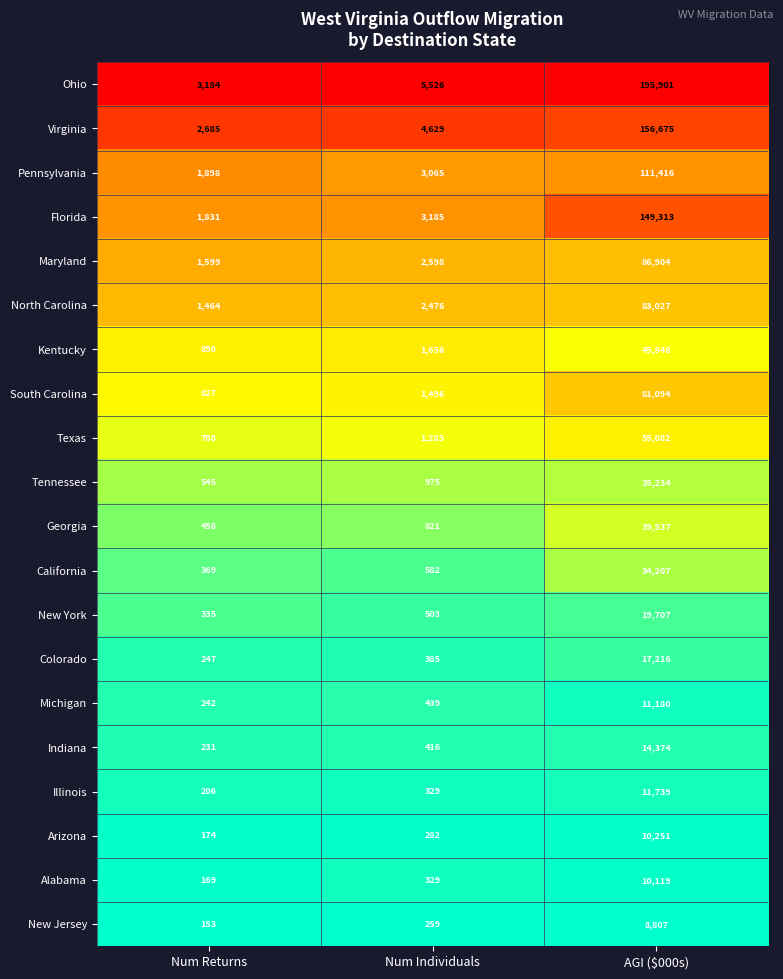

What is the greatest value displayed?

195901